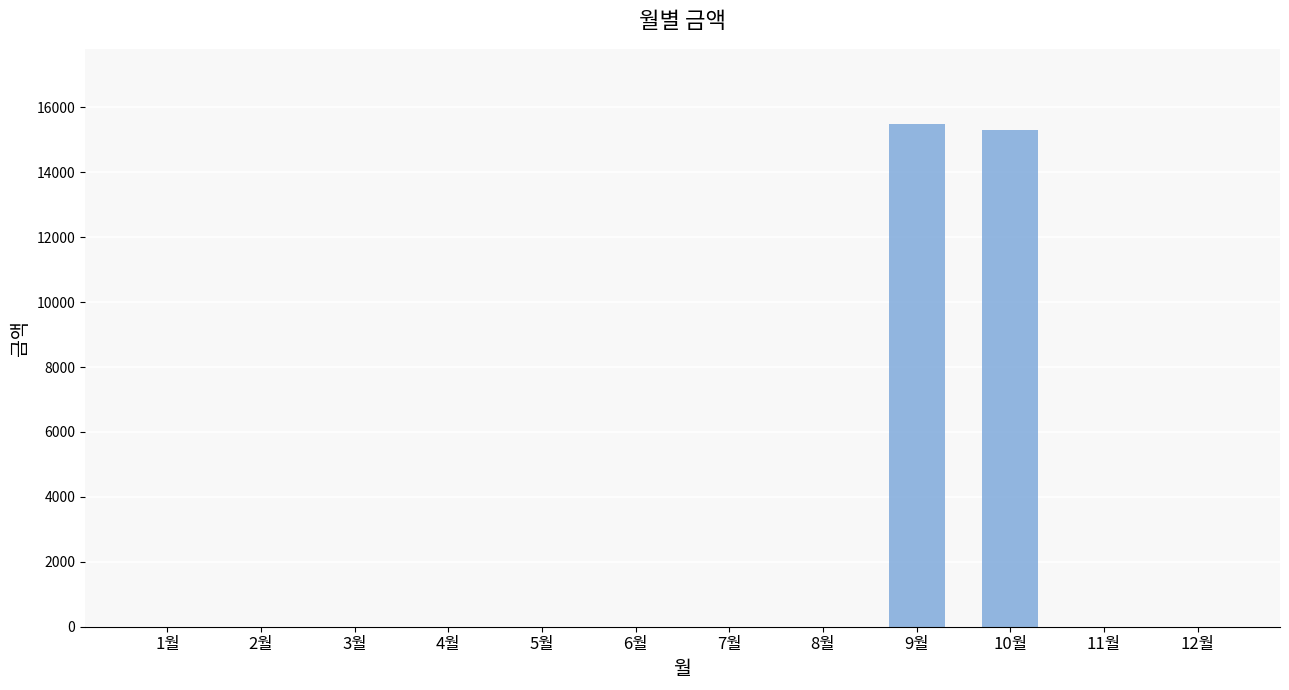

Between 10월 and 4월, which is larger?

10월